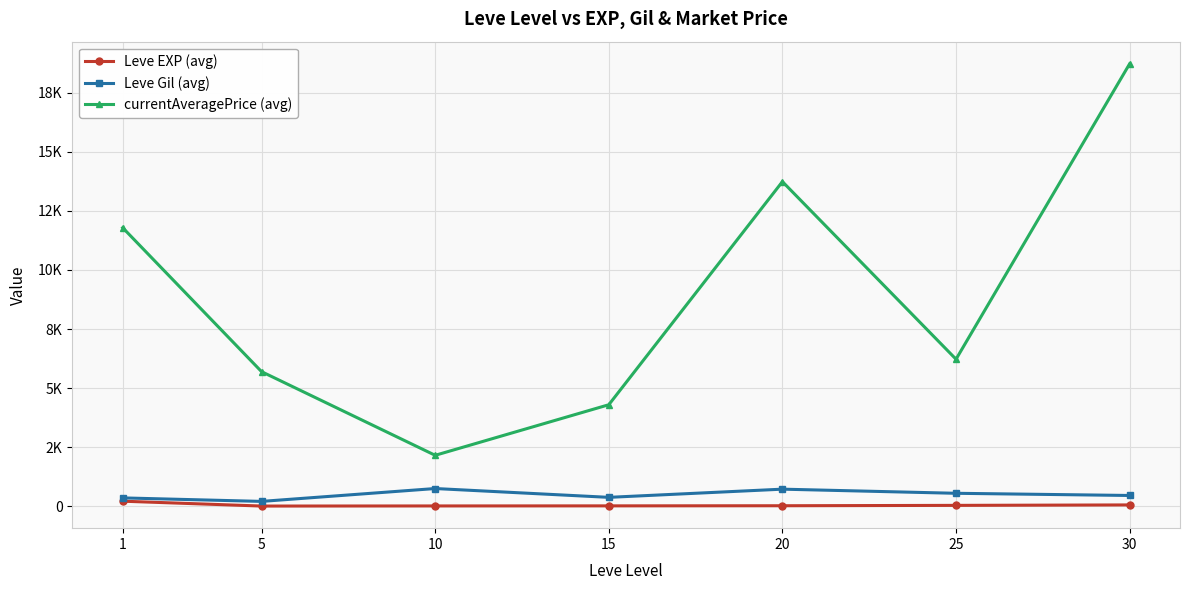

The value of Leve EXP (avg) at 5 is 4.8. True or false?

True